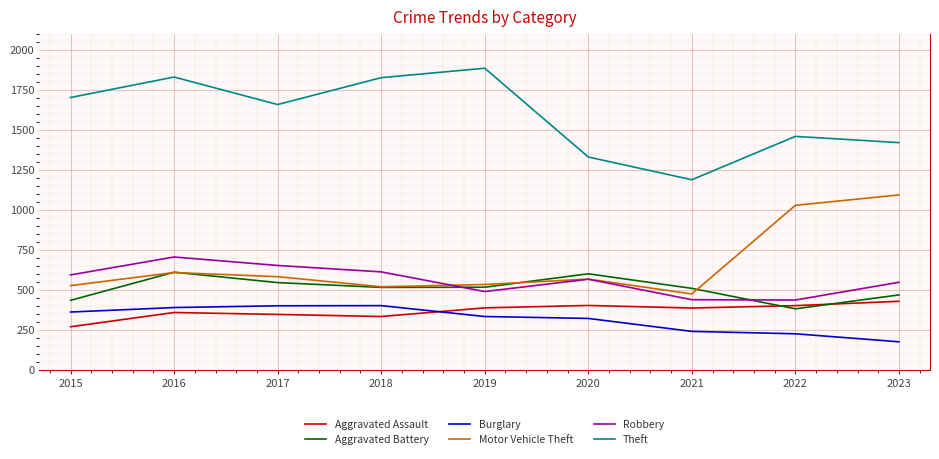

What is the minimum value for Aggravated Assault?

270